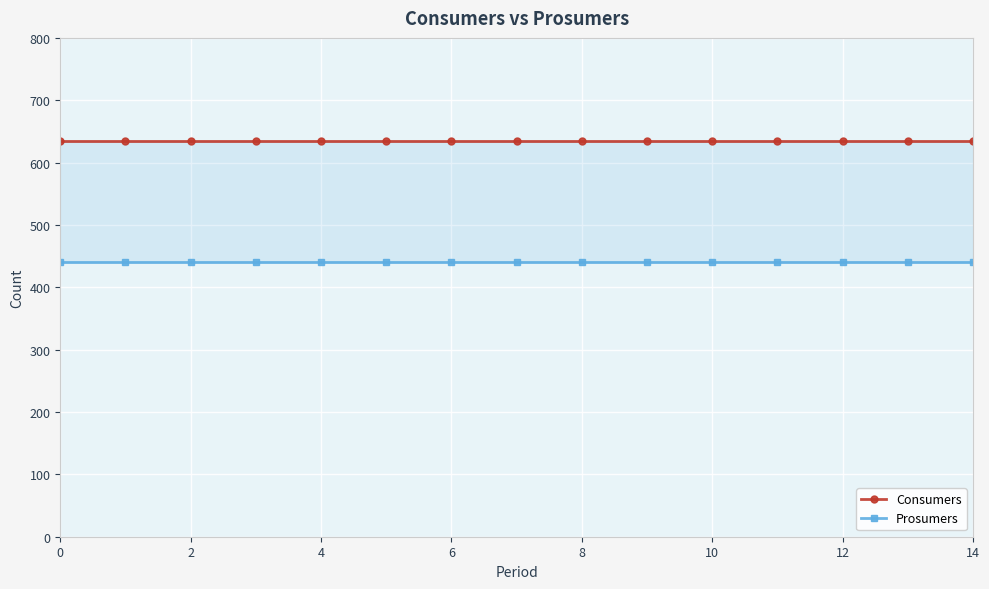

List the series in order of their overall mean, highest first.

Consumers, Prosumers